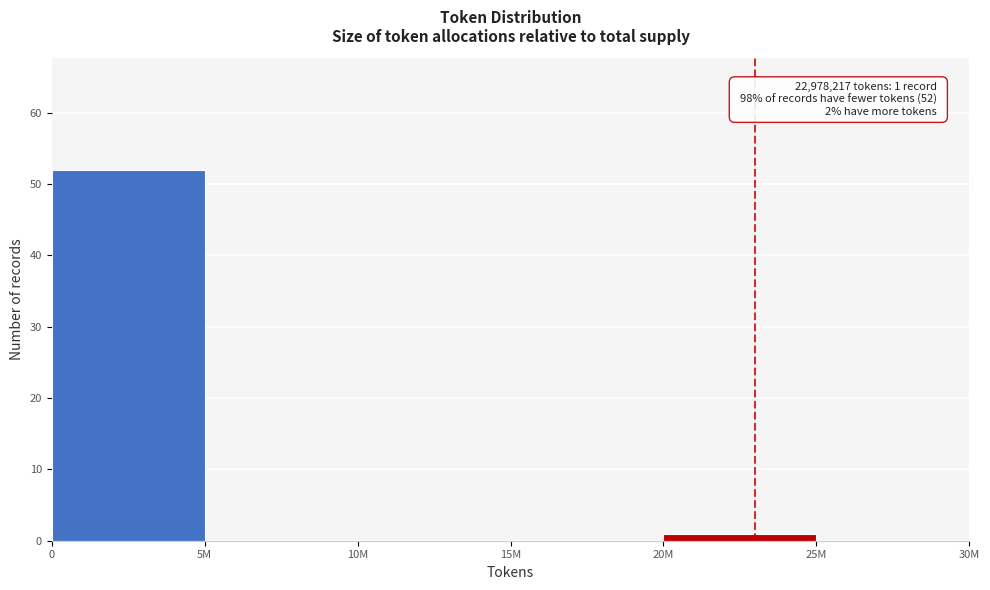

Reading left to right, transcribe all the data shown in this chart.

0=52	5M=0	10M=0	15M=0	20M=1	25M=0